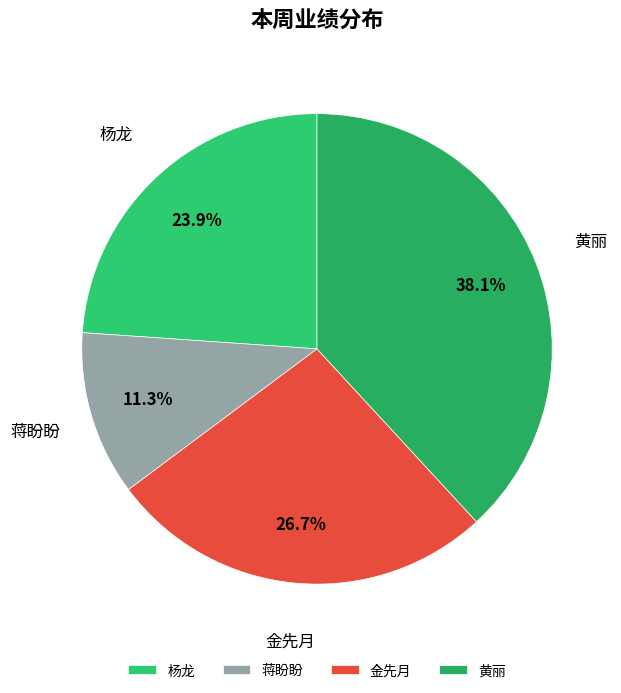

Which category has the biggest portion of the pie?

黄丽